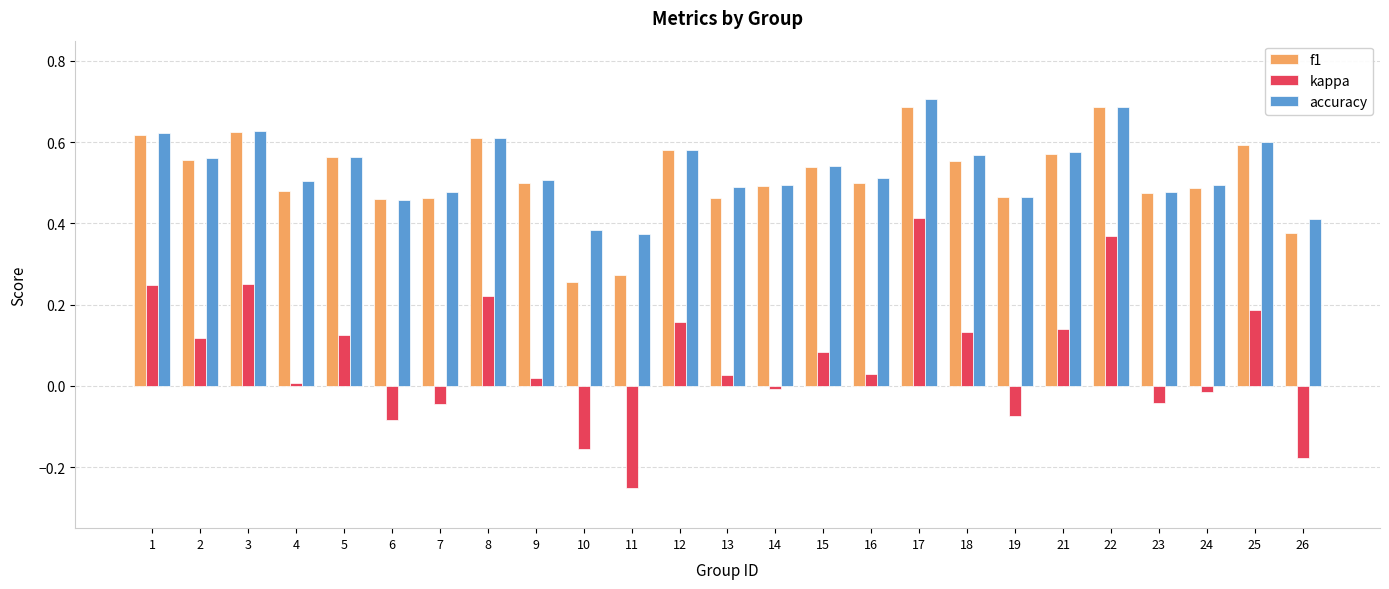

The value of kappa at 12 is 0.3. True or false?

False